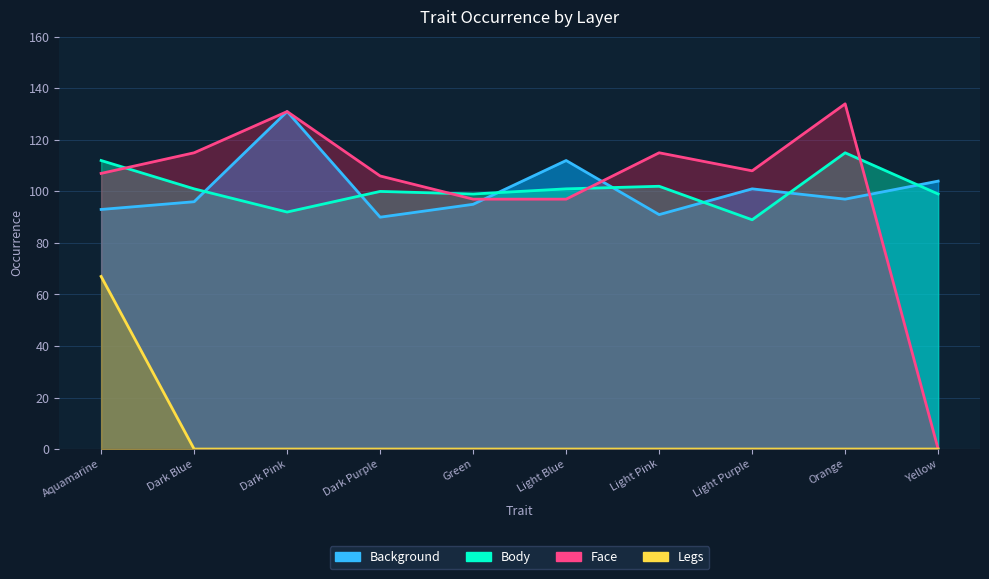

Rank the series at Orange from lowest to highest value.

Legs, Background, Body, Face